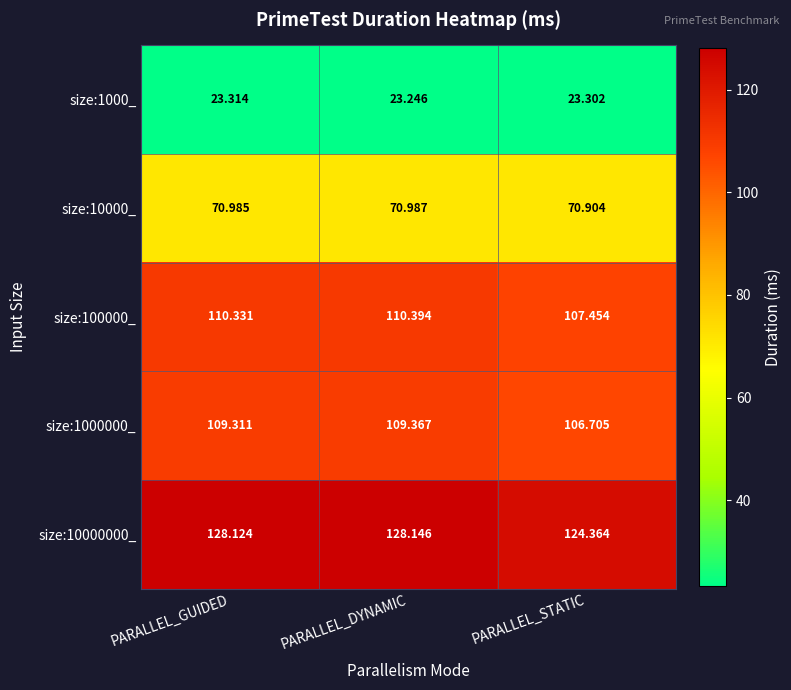

Where is size:1000000_ nearest to the value 108?

PARALLEL_STATIC